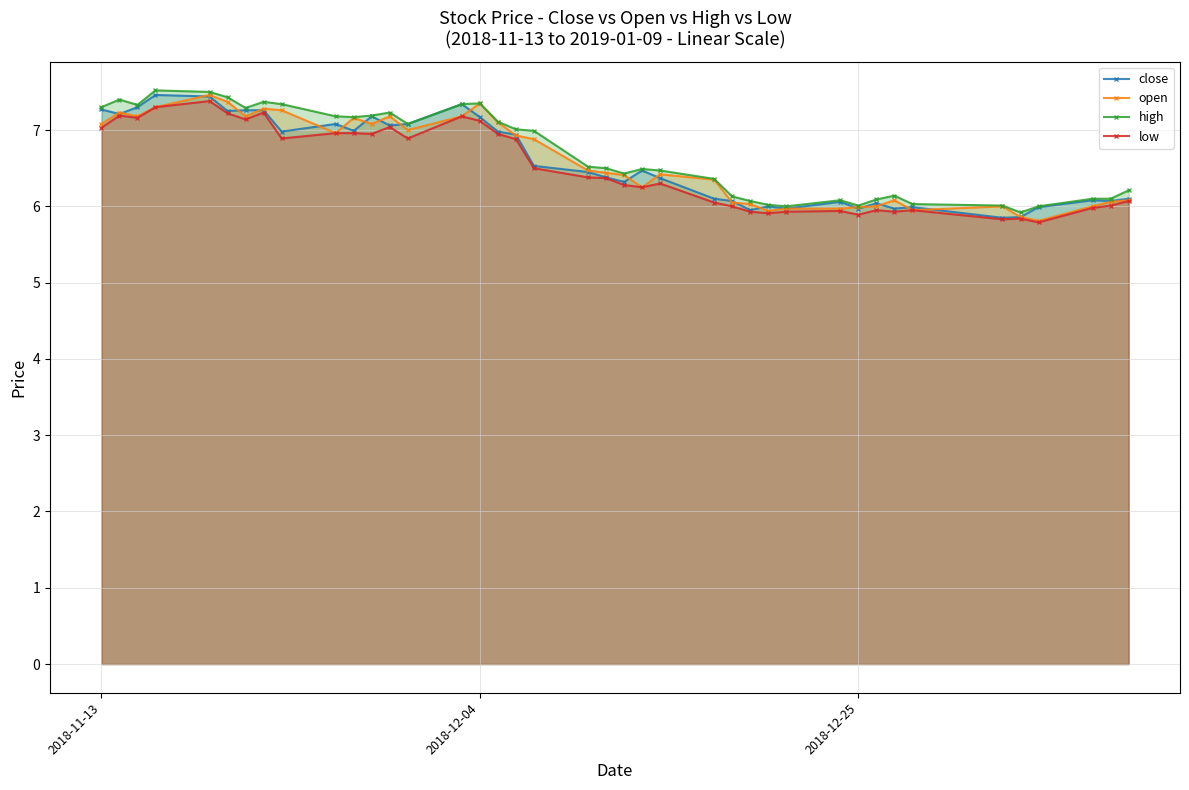

What are all the series names shown in the legend?

close, open, high, low